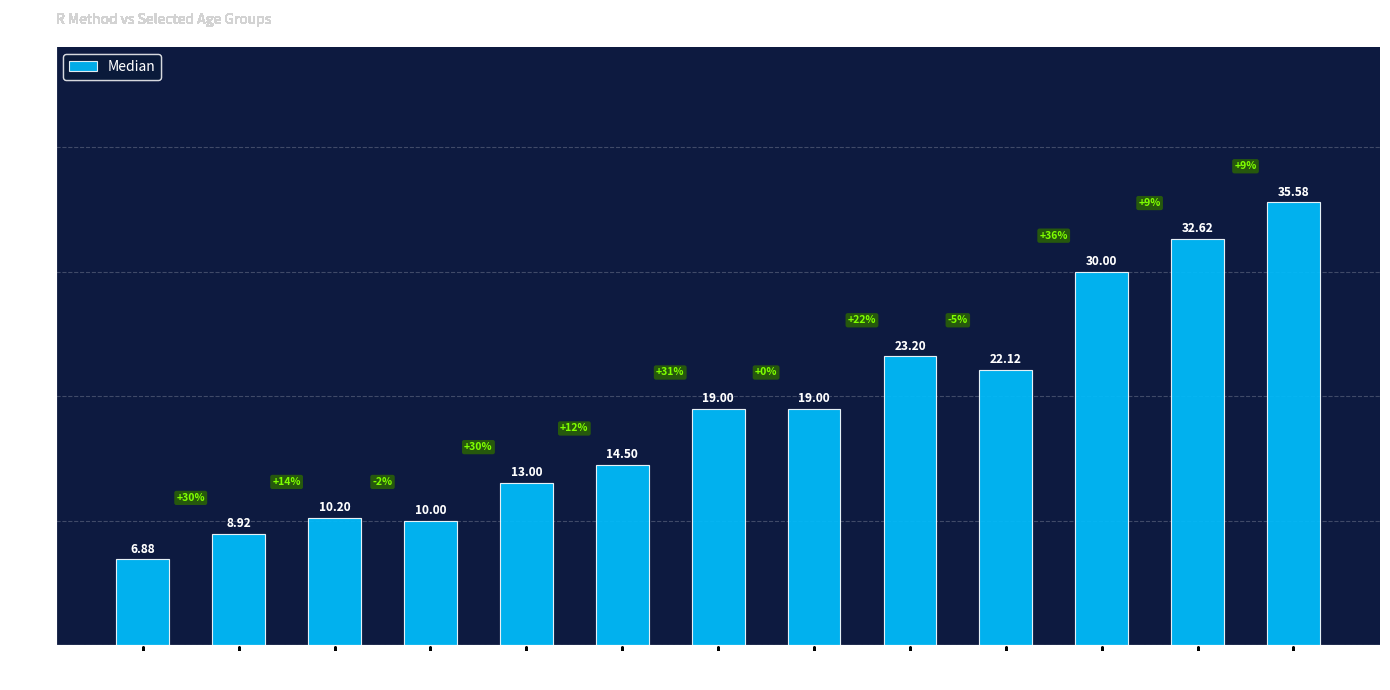

What is the sum of all values?

245.0